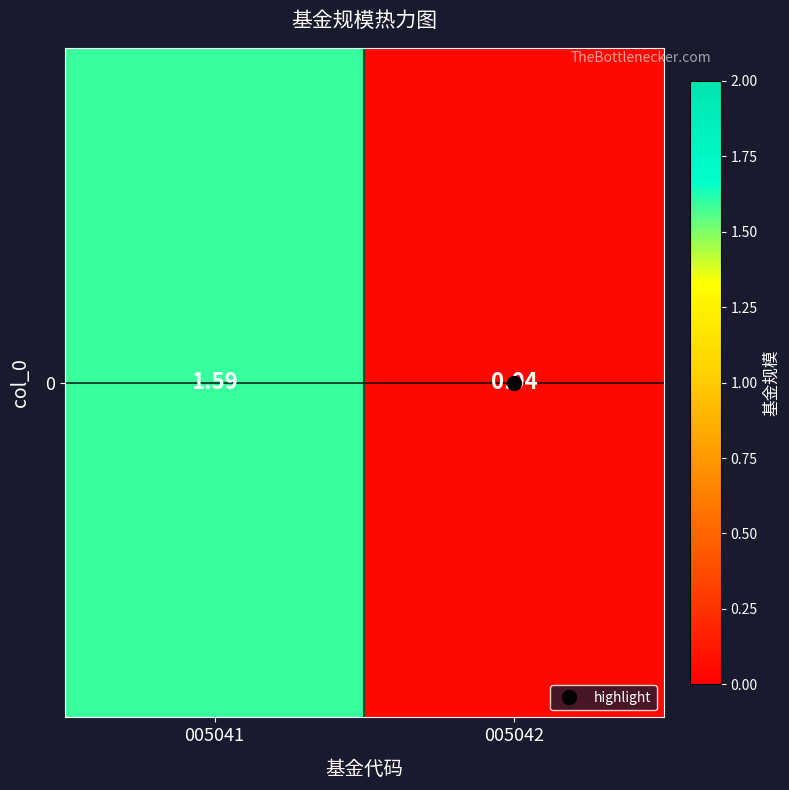

Between 005042 and 005041, which is larger?

005041